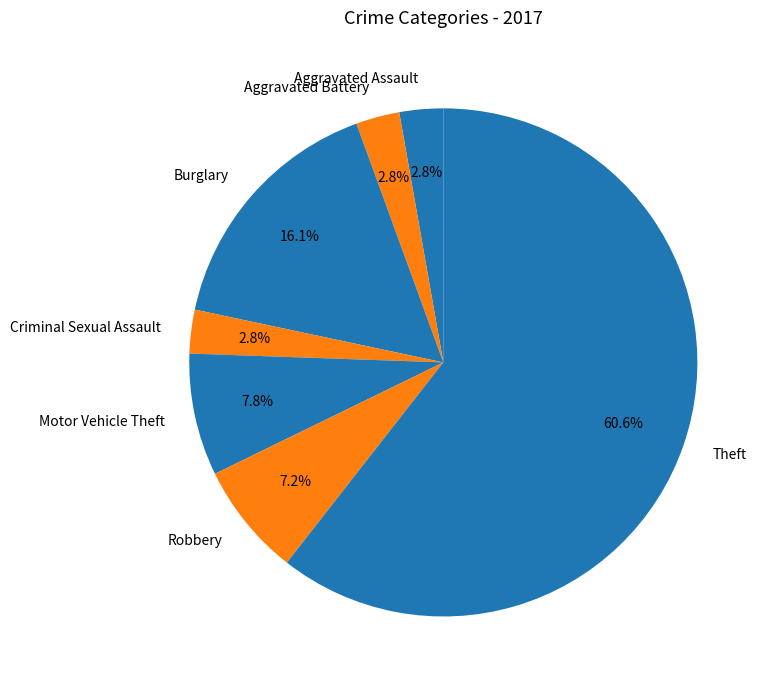

True or false: Theft accounts for 61% of the total.

True